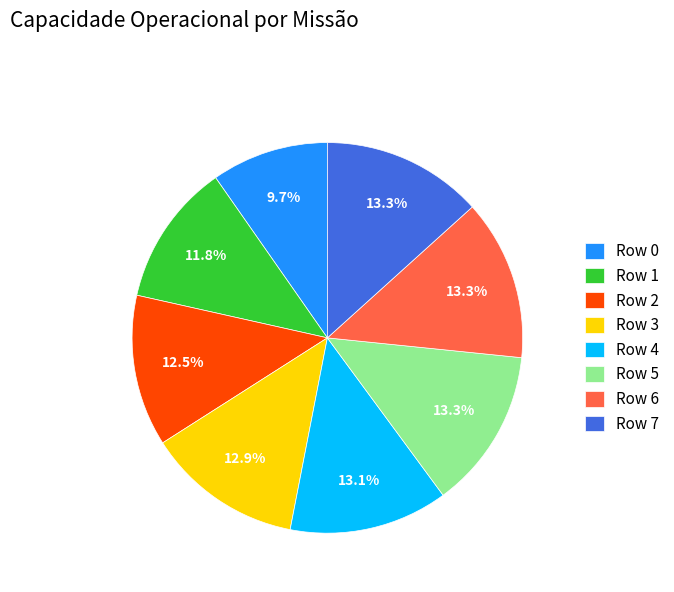

Does any single category account for the majority?

No